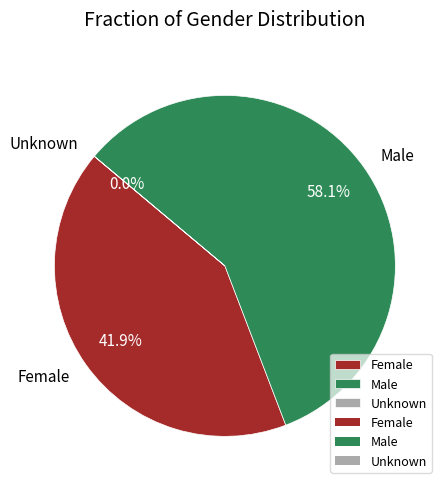

Does any single category account for the majority?

Yes